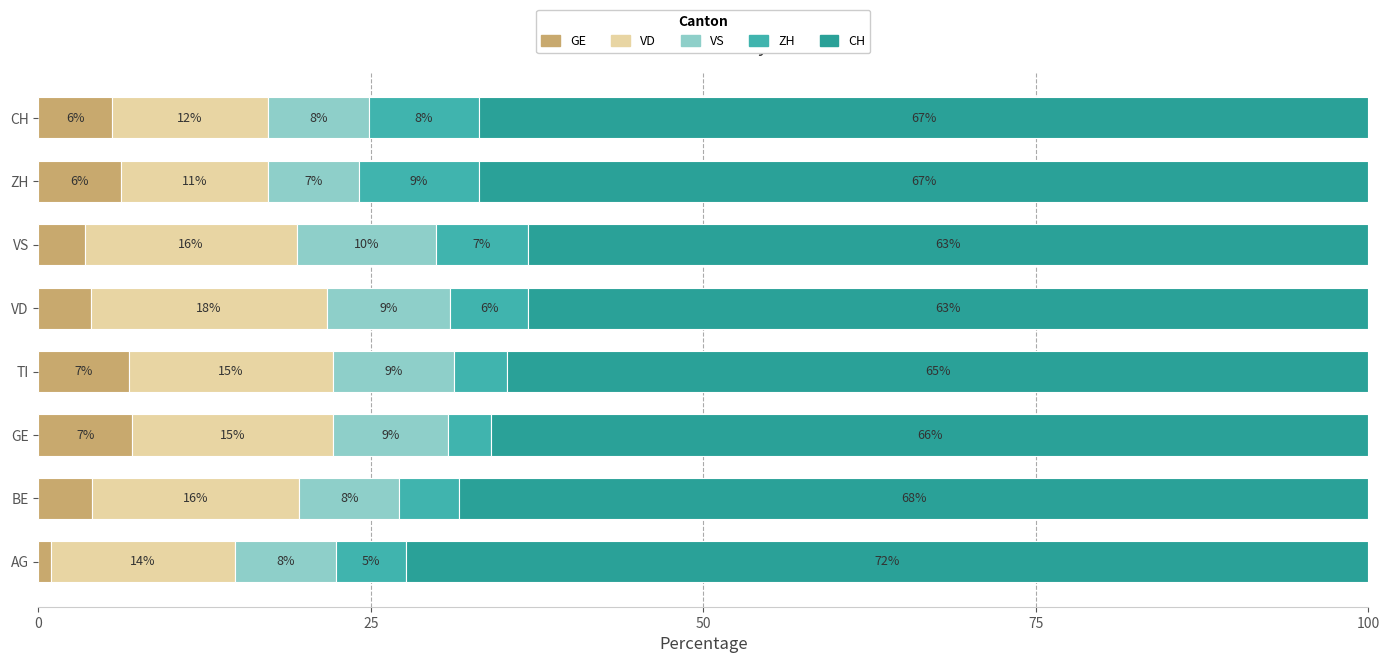

What is the value of the ZH bar at the 3rd from the left?

3.2